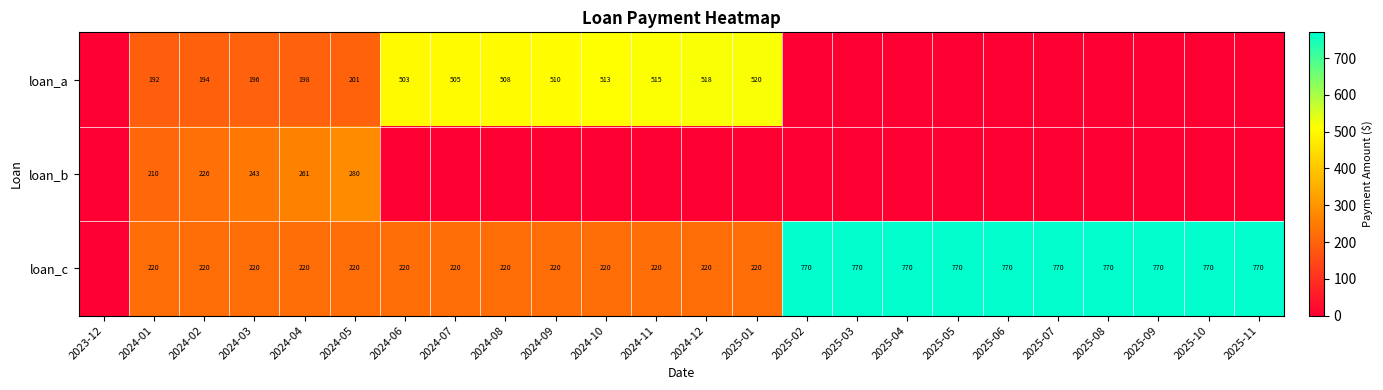

The loan_c series shows 220 at 2024-11. True or false?

True